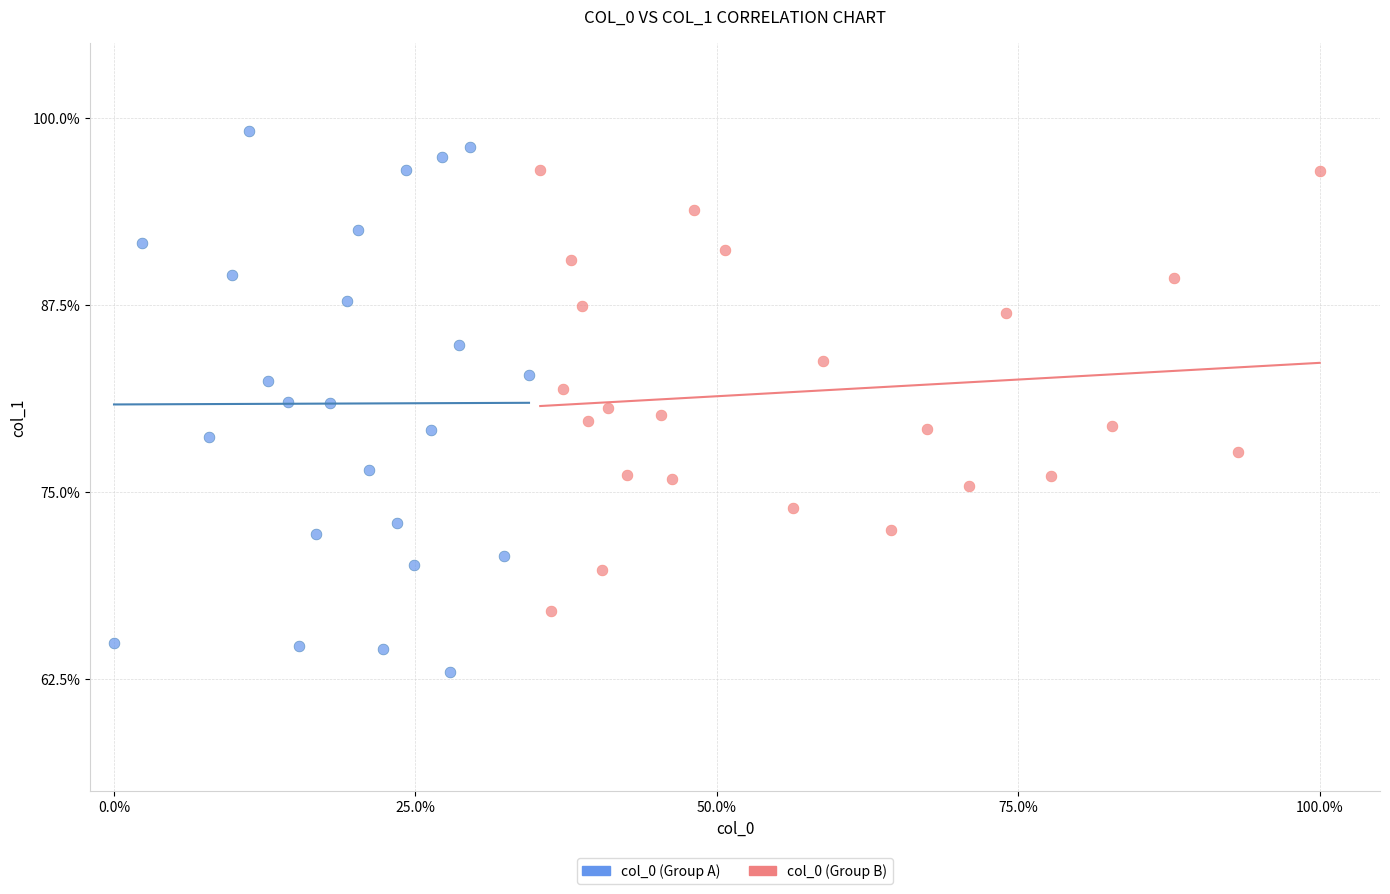

What are all the series names shown in the legend?

col_0 (Group A), col_0 (Group B)